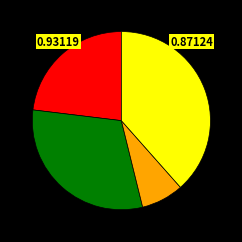

Is there a majority slice in this chart?

No